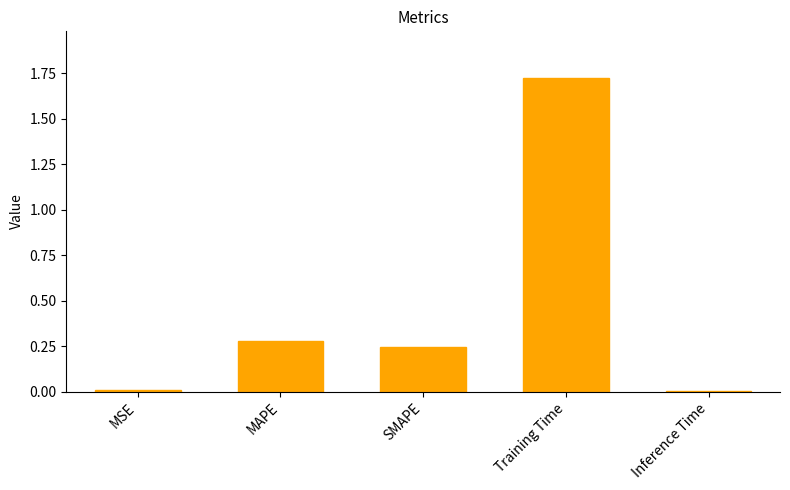

True or false: the data shows 0.4 at MAPE.

False